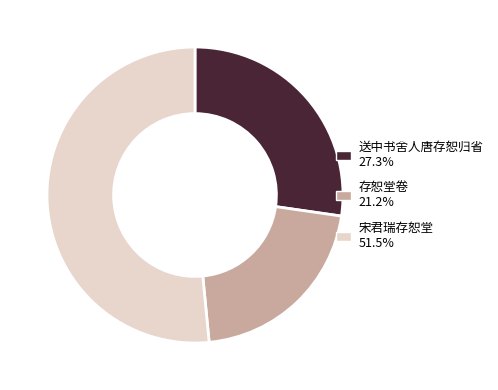

The 宋君瑞存恕堂 slice represents 52% of the pie. True or false?

True